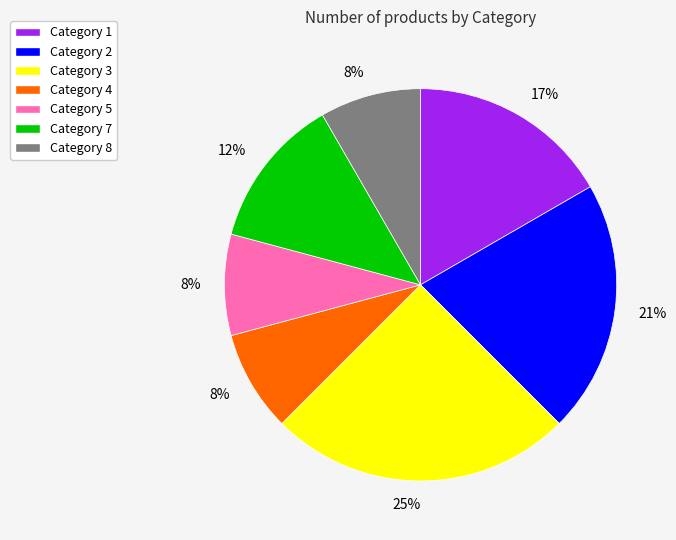

Does any single category account for the majority?

No